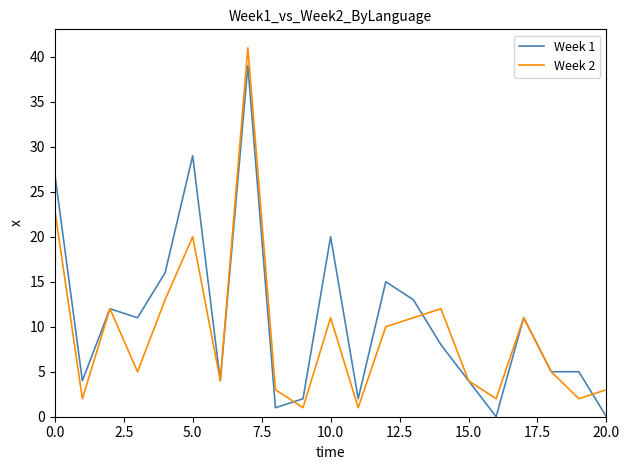

Does the chart display data point markers on the line(s)?

No